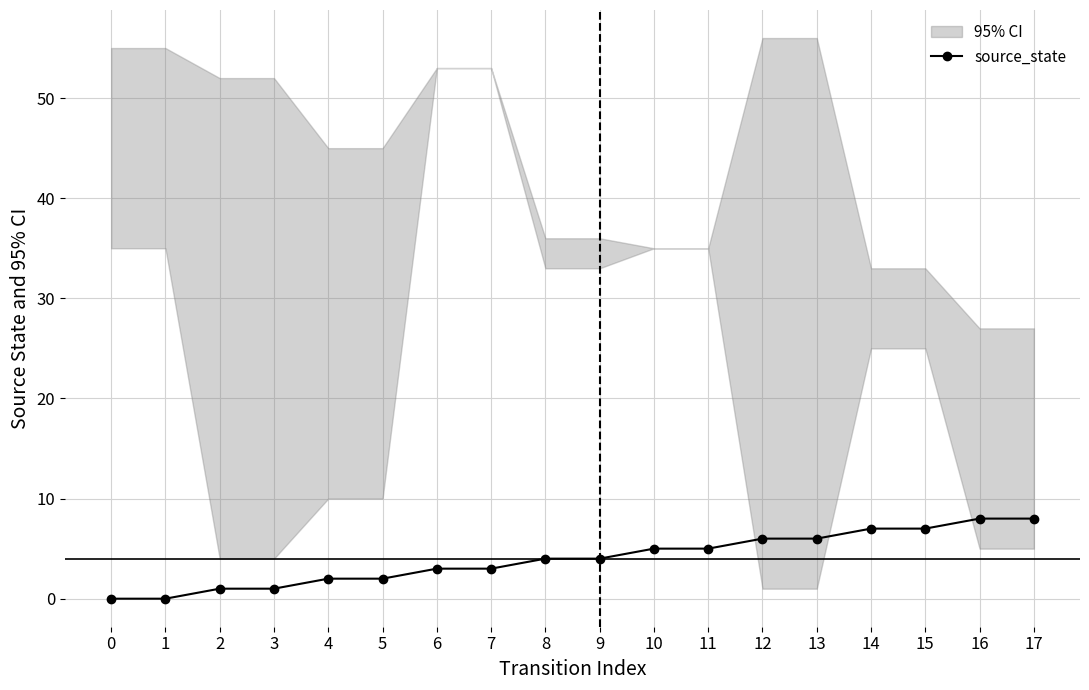

Count the number of categories in the chart.

18